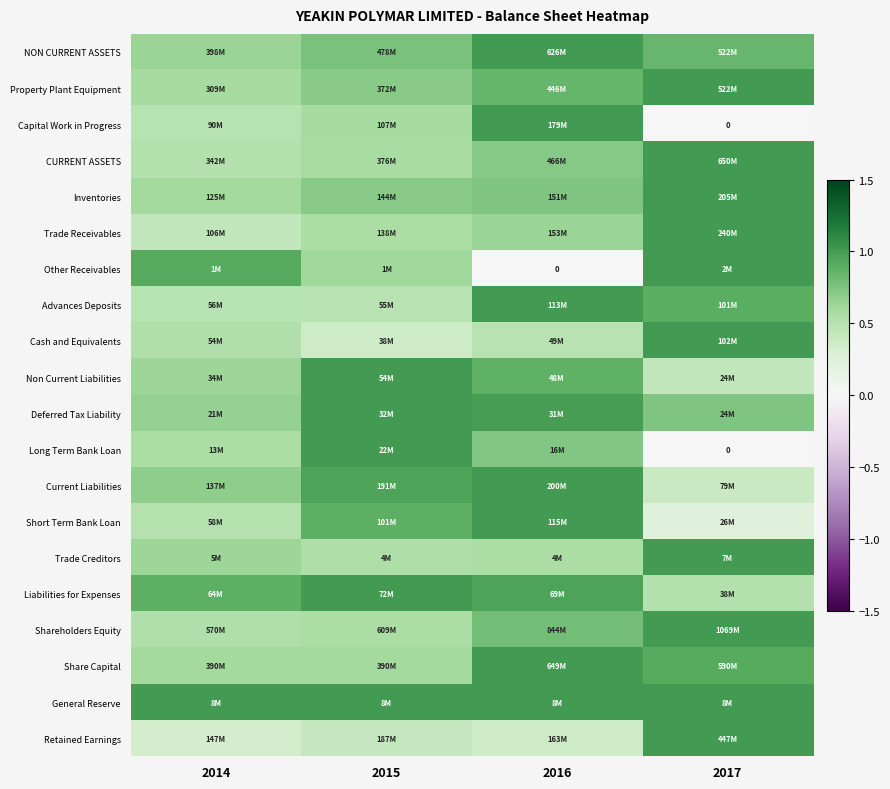

At how many categories does at least one series exceed 0?

4